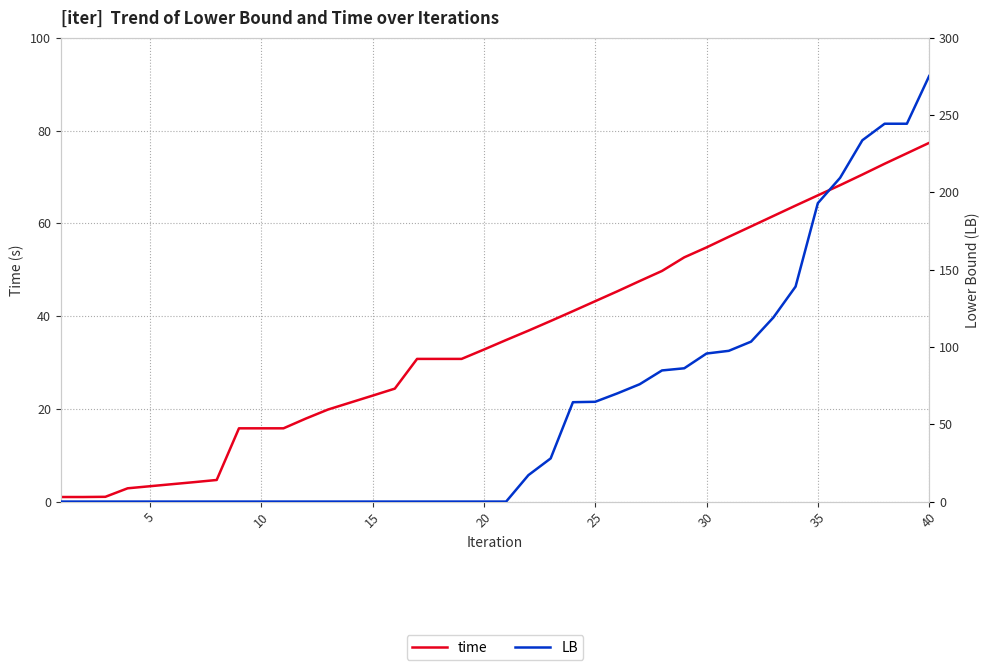

Is it true that time equals 14.7 at 30?

False